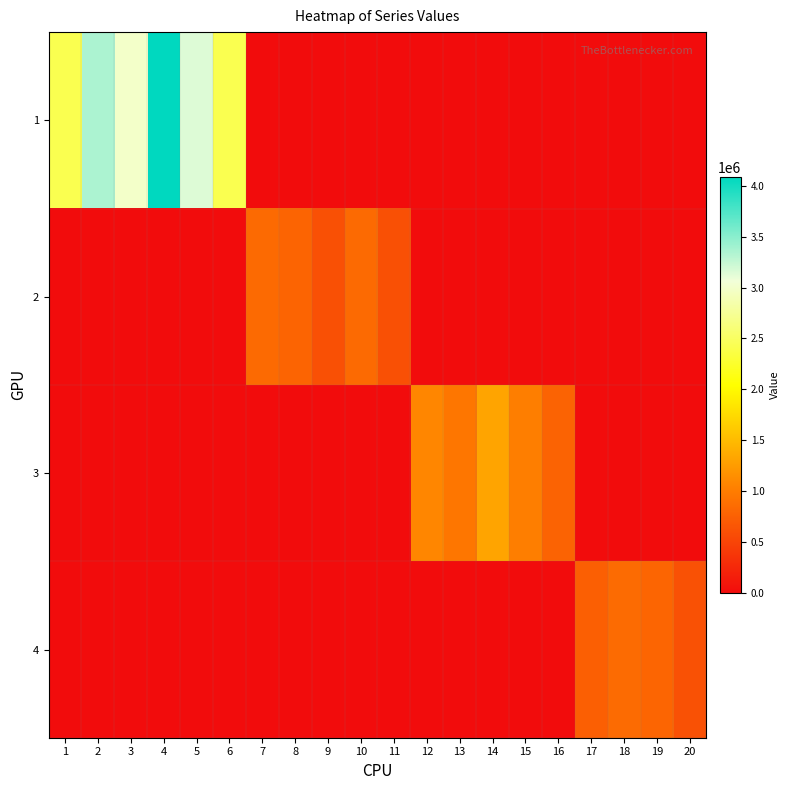

How many categories are shown in the chart?

20